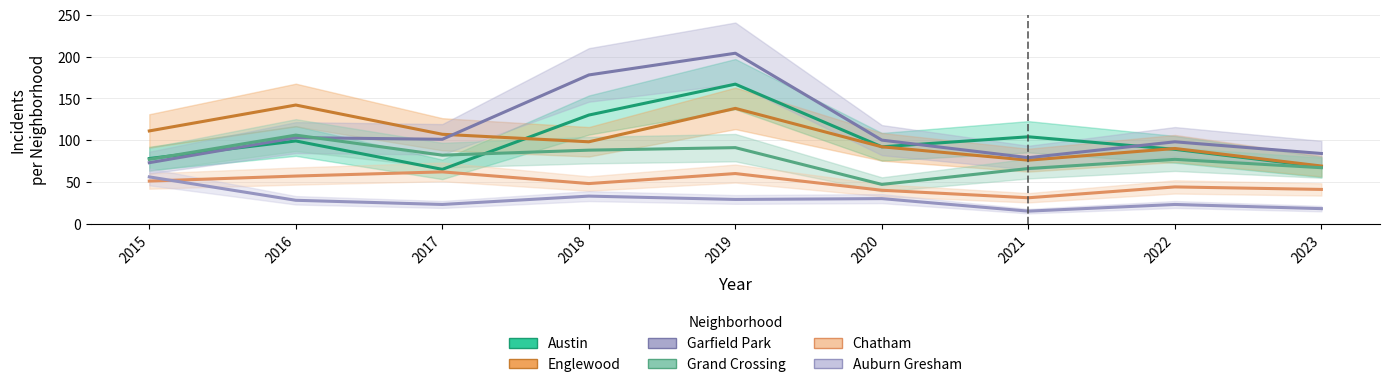

How many distinct data groups are displayed?

6